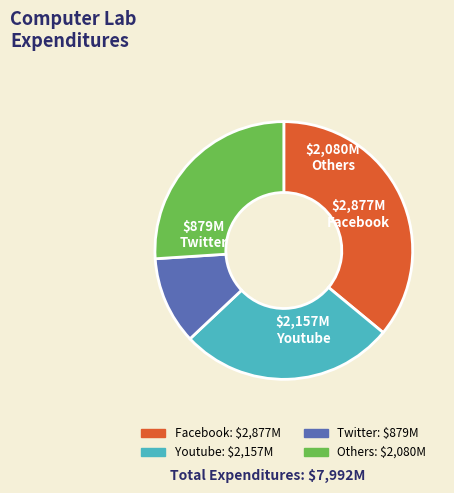

Is there any slice that represents more than half of the pie?

No